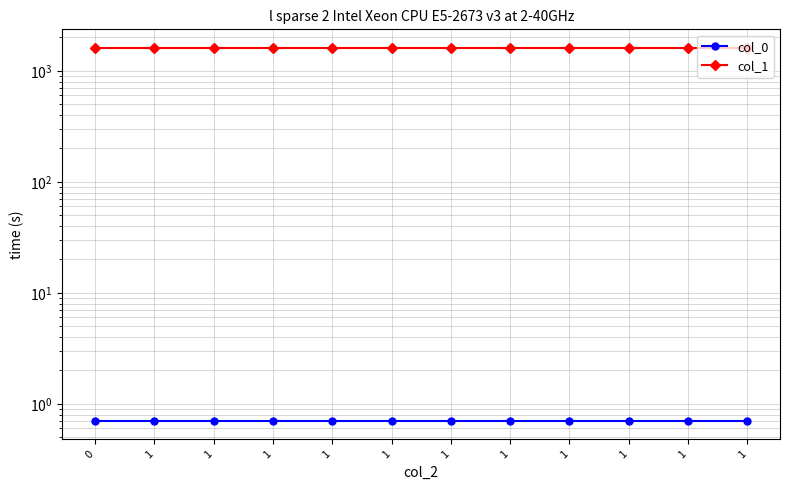

Rank the series by their average value, from highest to lowest.

col_1, col_0